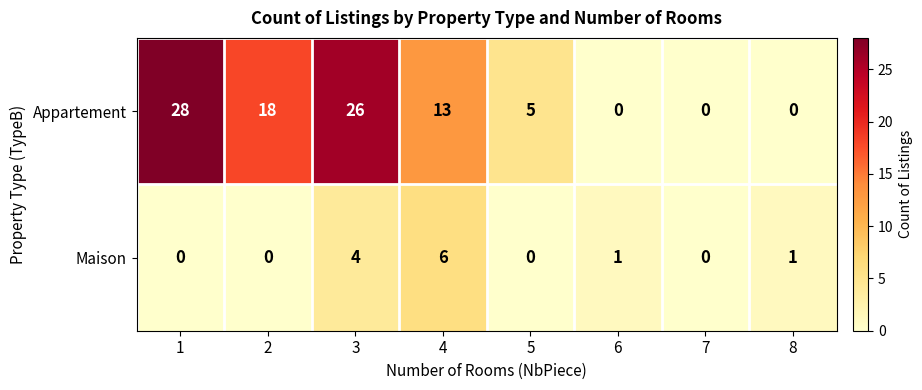

Reading right to left, what are all the values shown in this chart?

Appartement: 0	0	0	5	13	26	18	28
Maison: 1	0	1	0	6	4	0	0